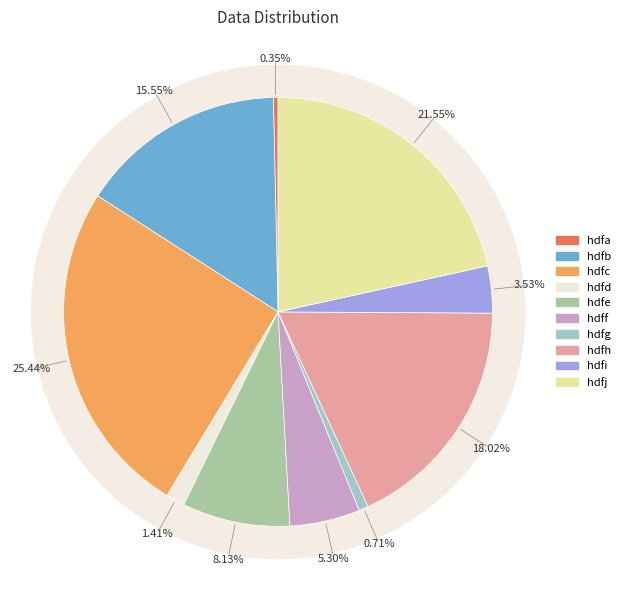

To the nearest percent, what is the combined percentage of hdfg and hdfi?

4%